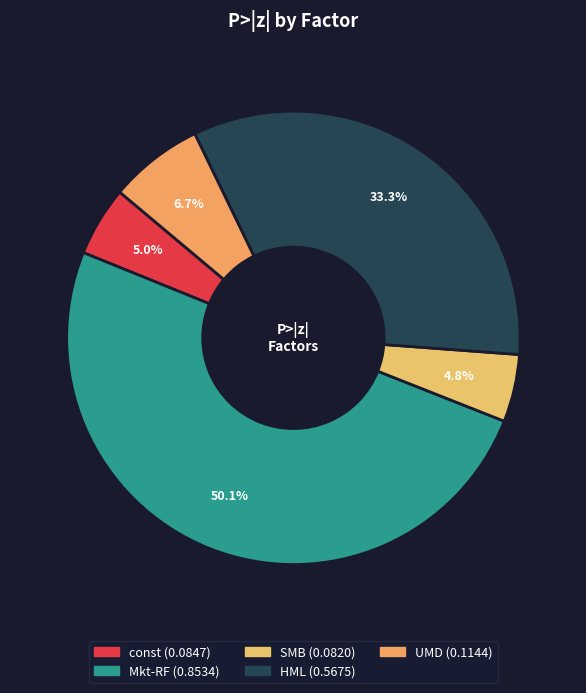

What portion of the pie excludes const?

95.0%